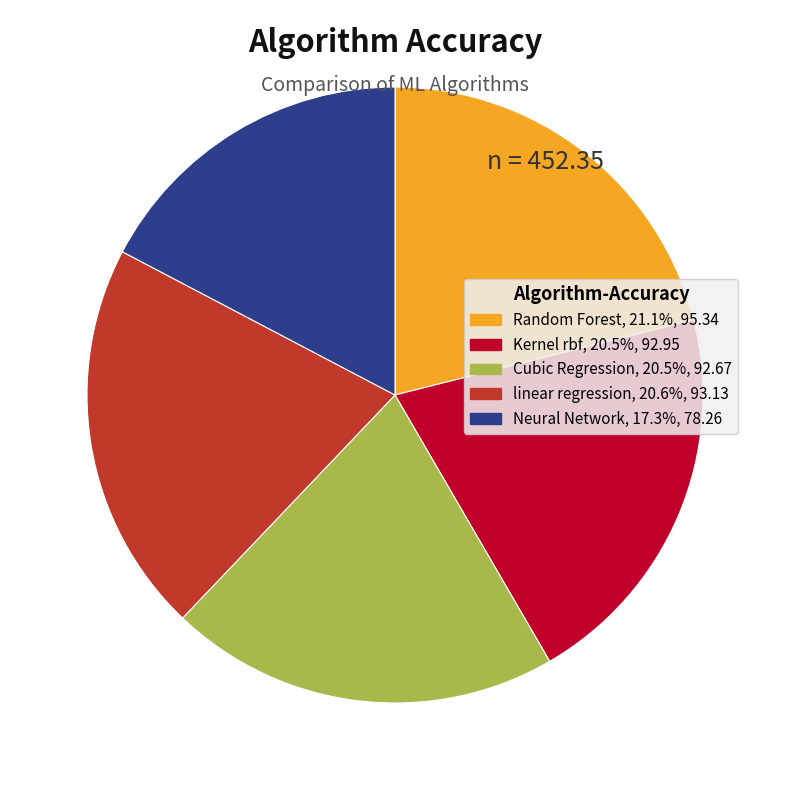

Do linear regression and Random Forest together represent more than half of the pie?

No